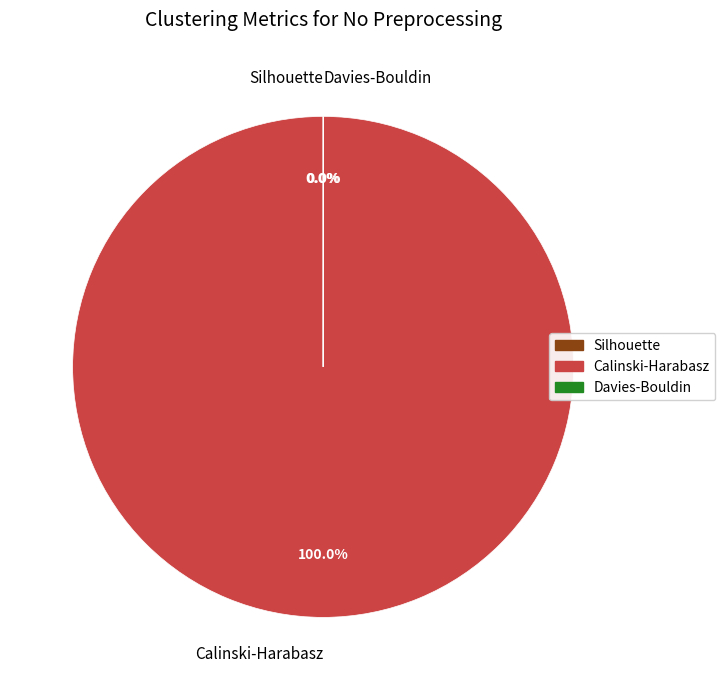

What is the majority slice?

Calinski-Harabasz